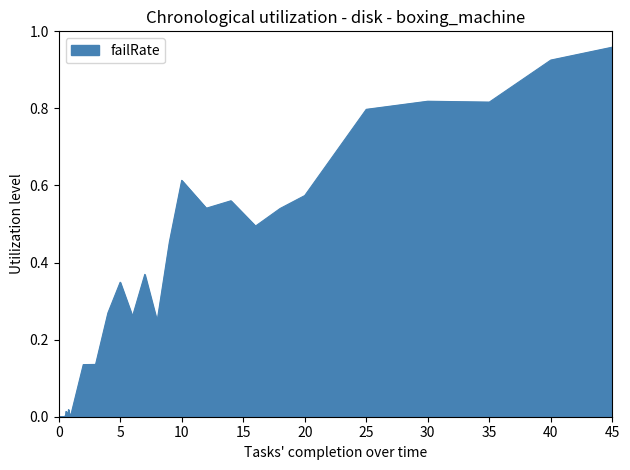

True or false: there are more than 2 points higher than both neighbors.

True